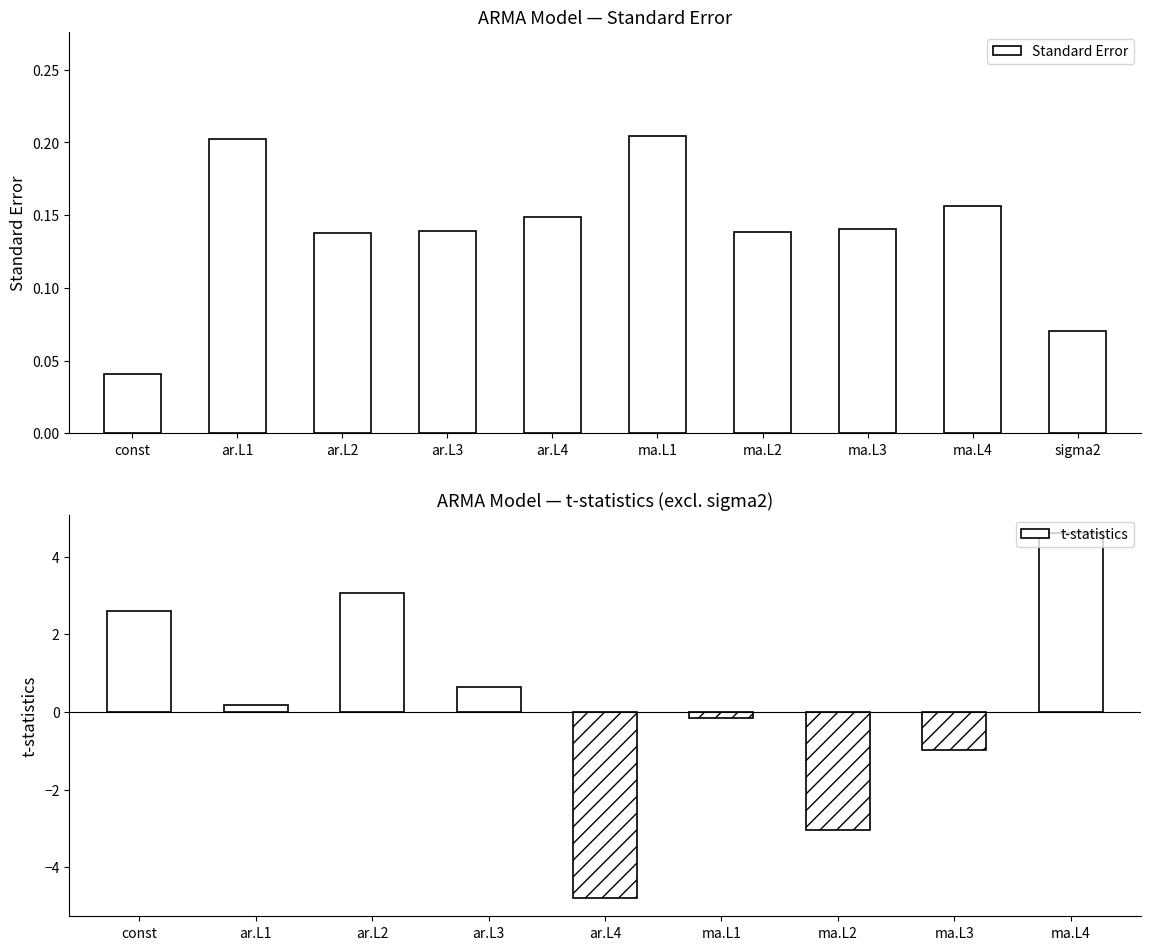

List the labels in order of value, smallest first.

const, sigma2, ar.L2, ma.L2, ar.L3, ma.L3, ar.L4, ma.L4, ar.L1, ma.L1